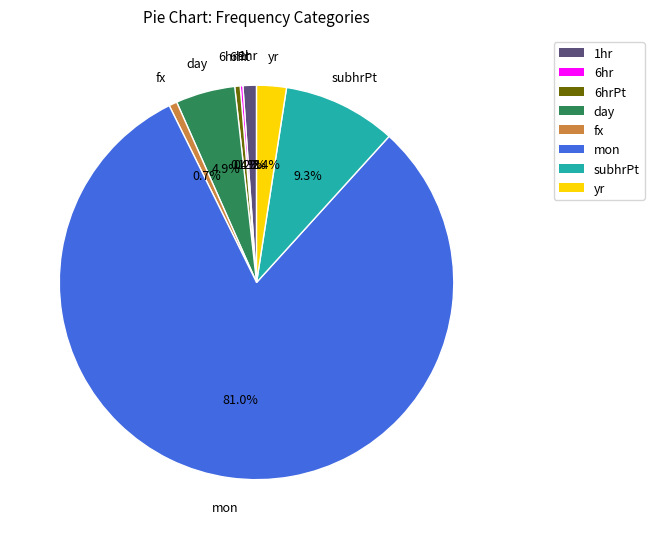

Does mon represent more than half of the total?

Yes